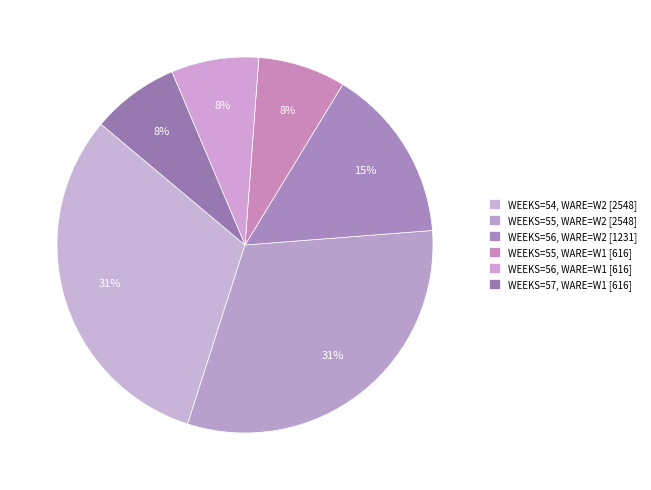

Which category has the smallest portion of the pie?

55